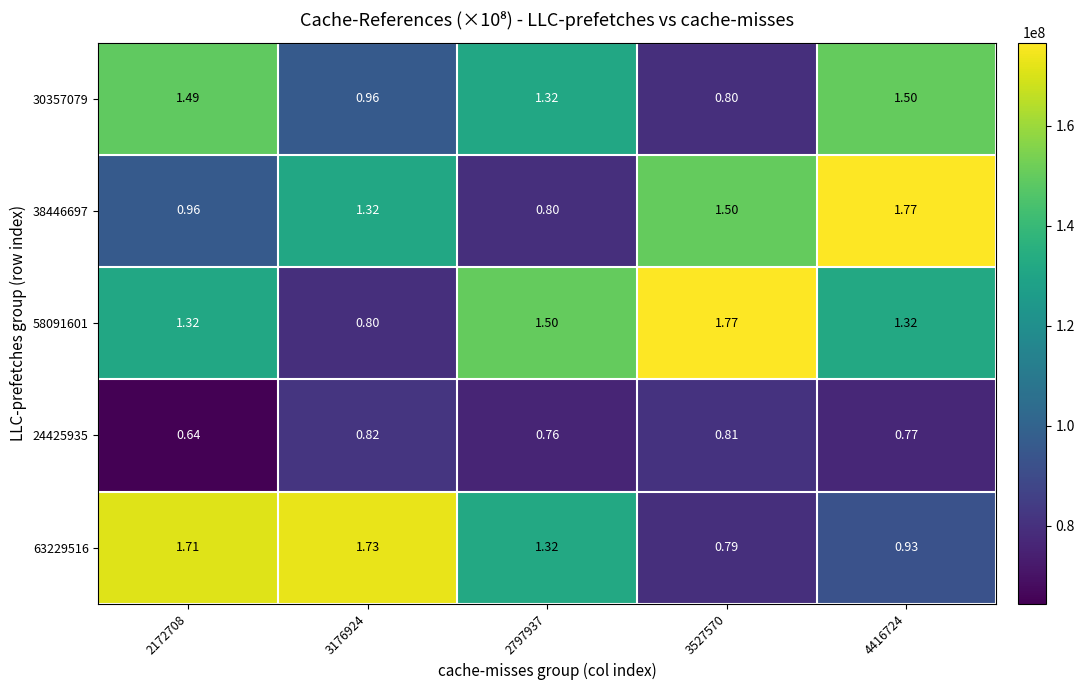

How many values in the 63229516 series exceed 1?

3